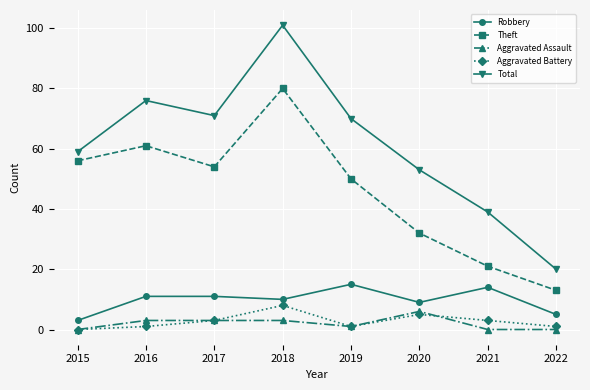

True or false: Total has more than 0 interior local peaks.

True